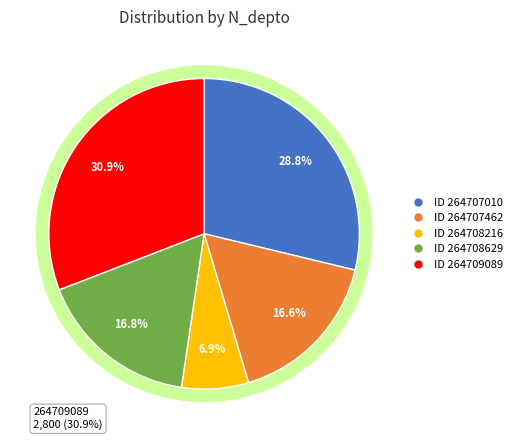

Rank the categories by value from highest to lowest.

264709089, 264707010, 264708629, 264707462, 264708216